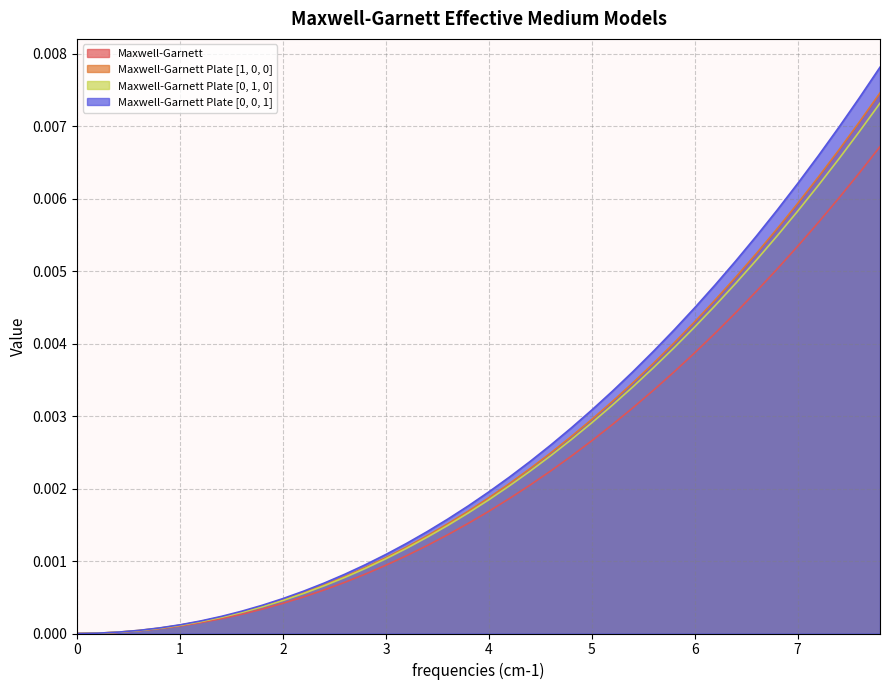

Does the chart display data point markers on the line(s)?

No